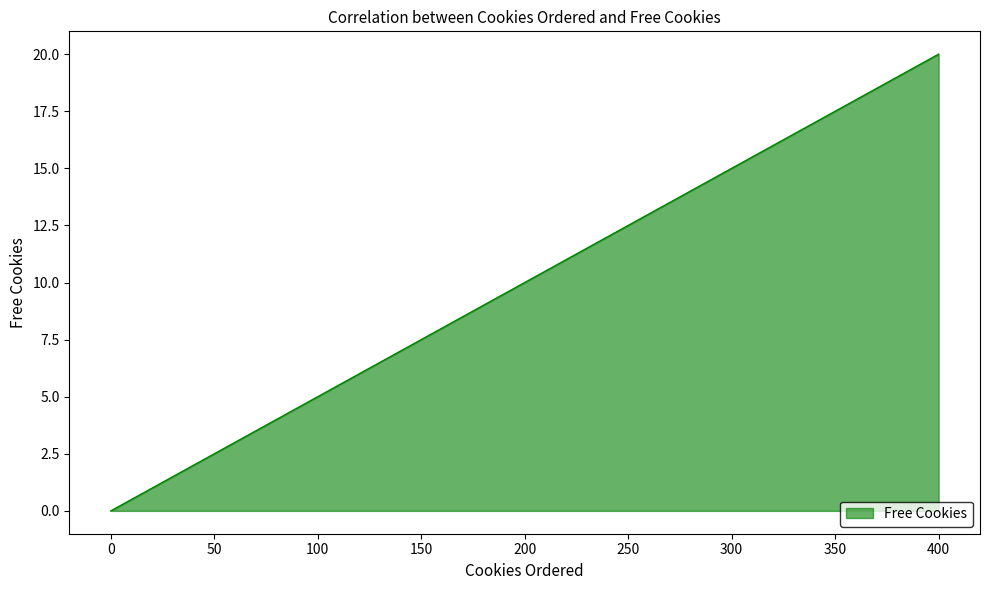

What is the change in value from 0 to 100?

+5